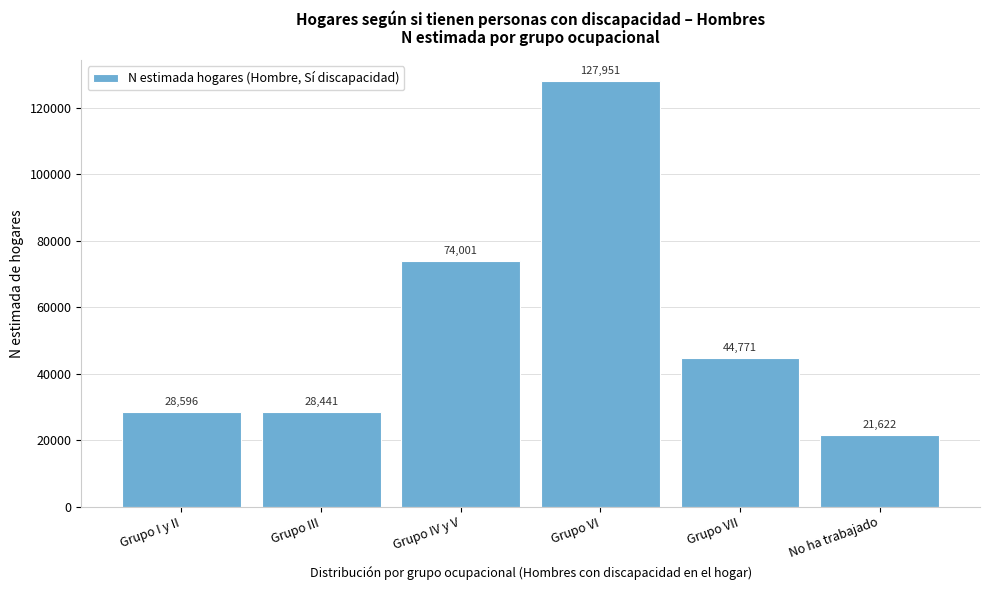

Reading left to right, transcribe all the data shown in this chart.

28596	28441	74001	127951	44771	21622